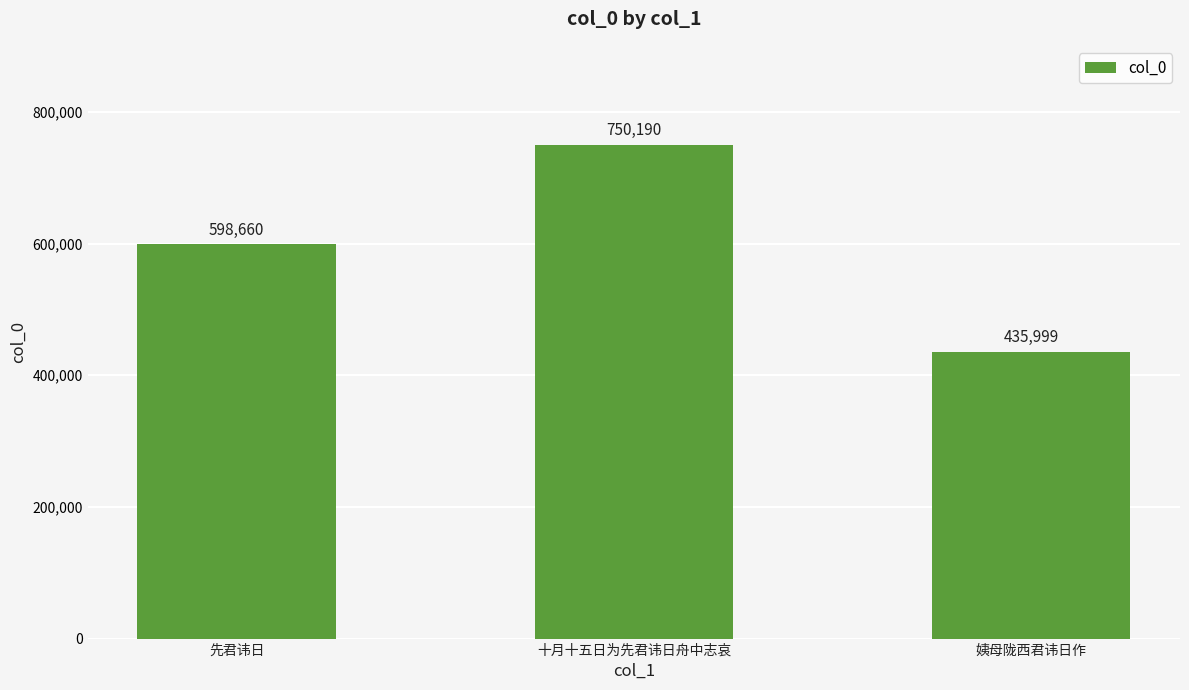

What is the change in value from 先君讳日 to 姨母陇西君讳日作?

-162661